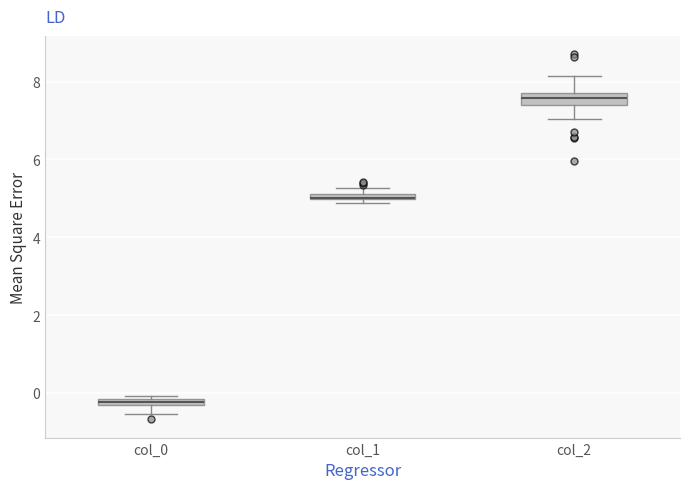

Where does the upper whisker of the box for col_2 end on the y-axis? The values are not printed on the chart, so give them approximately, as read against the axis.

8.2